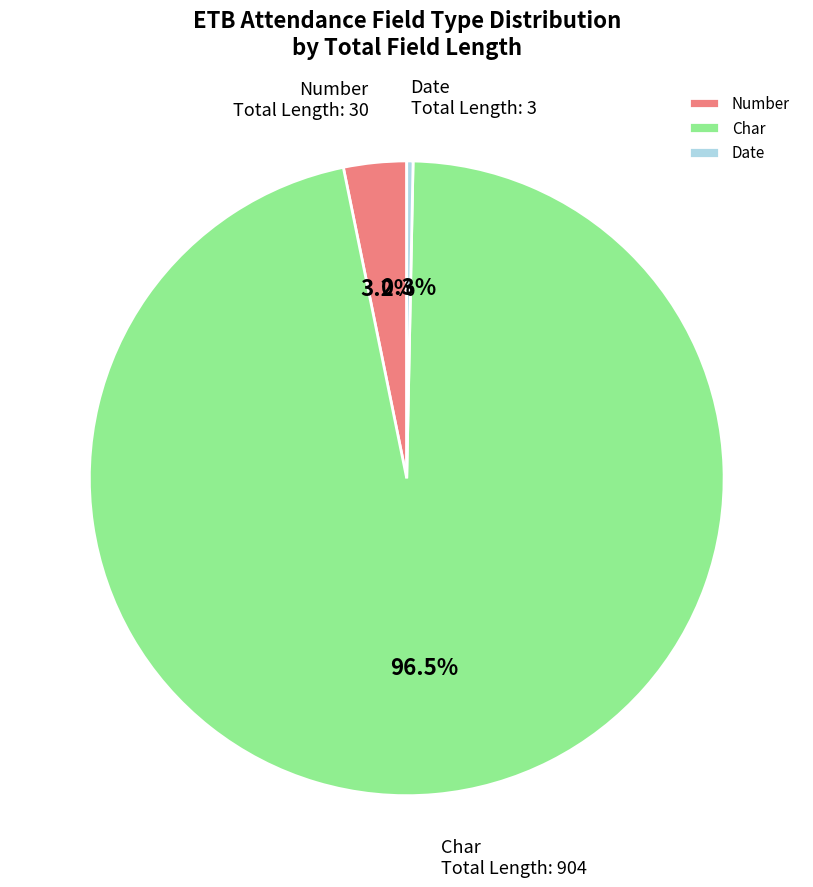

Which category has the biggest portion of the pie?

Char